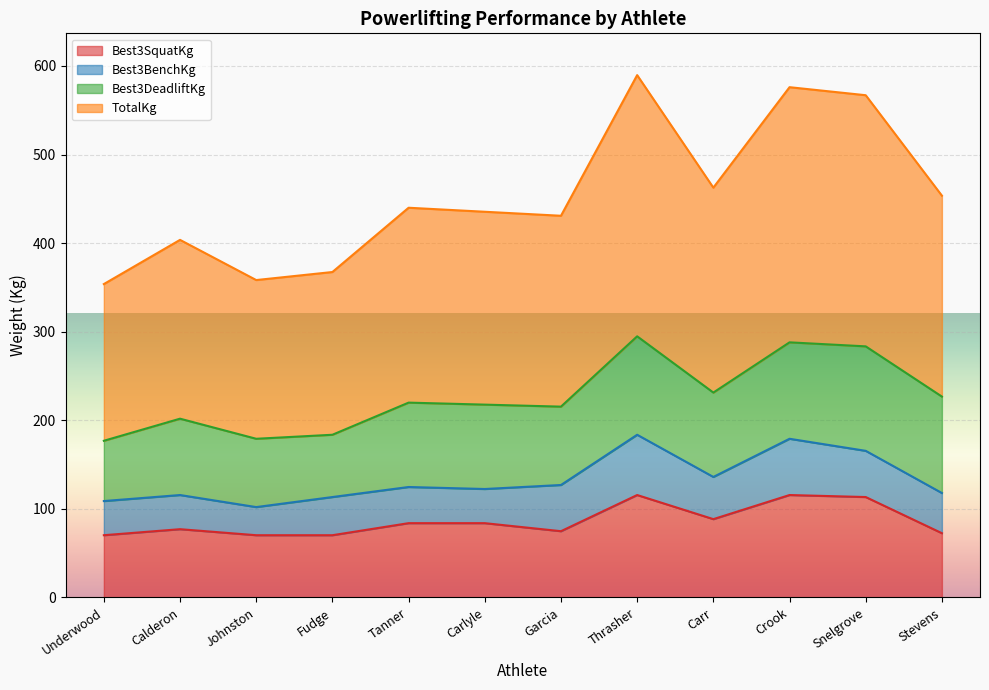

How many lines are shown in the chart?

4